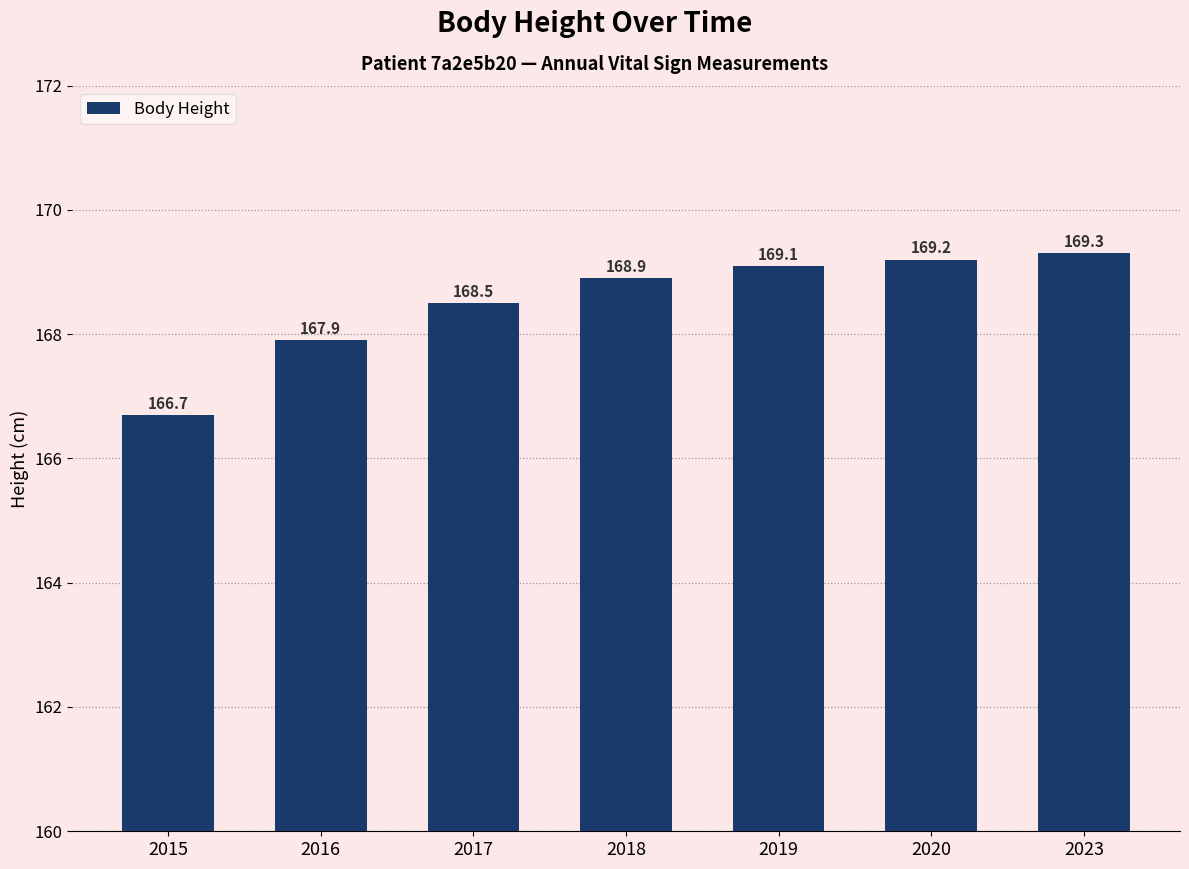

What is the change in value from 2015 to 2016?

+1.2